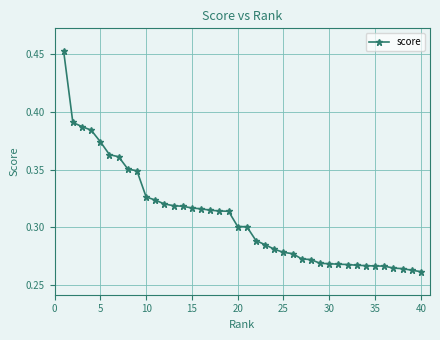

Count the values in the range 0 to 1.

40